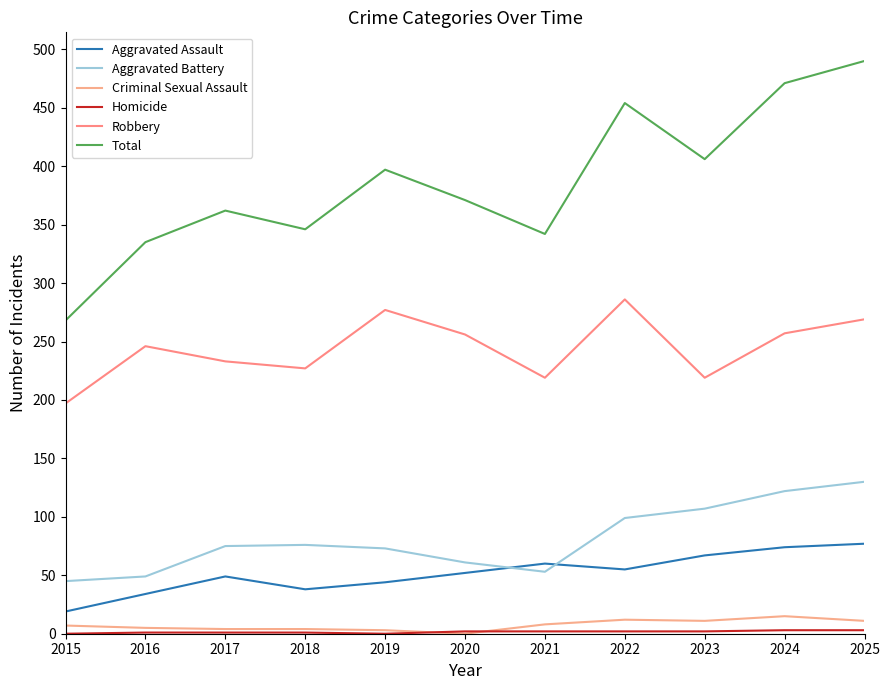

At which category is the sum across all series the highest?

2025